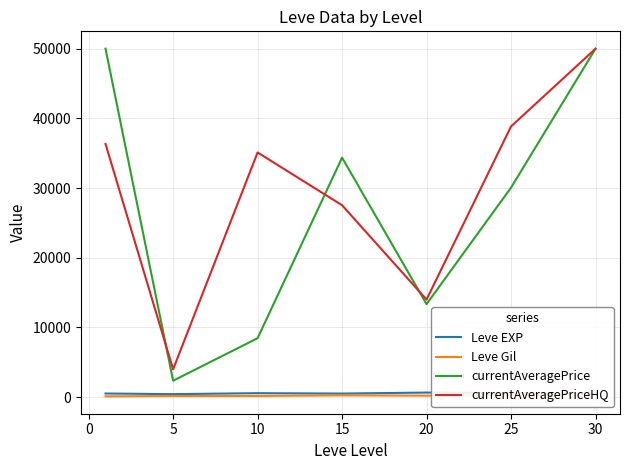

Is the value of Leve EXP at 5 greater than the value of currentAveragePriceHQ at 10?

No